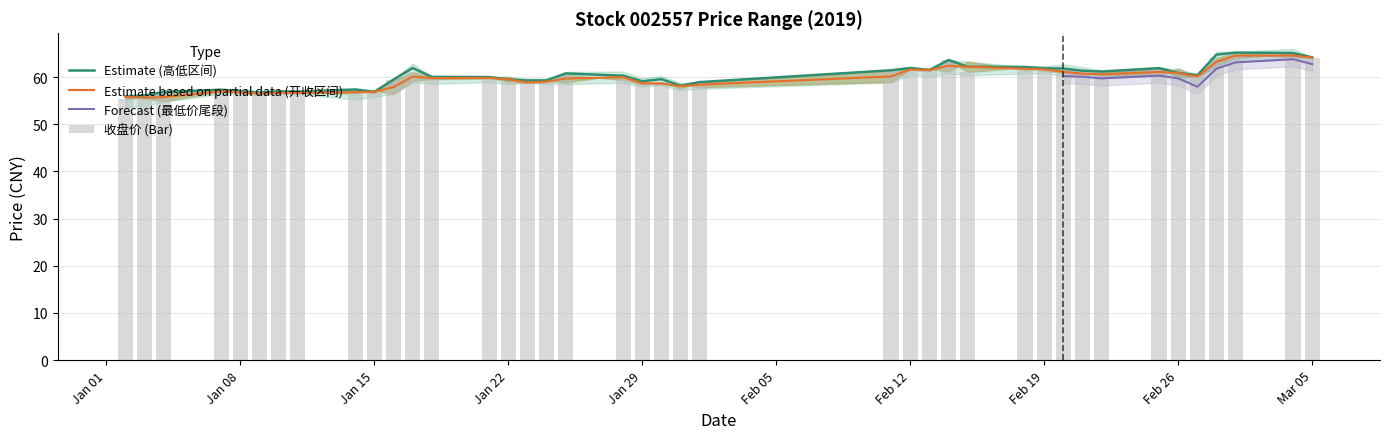

What is the average value of the 最高 series?

60.1